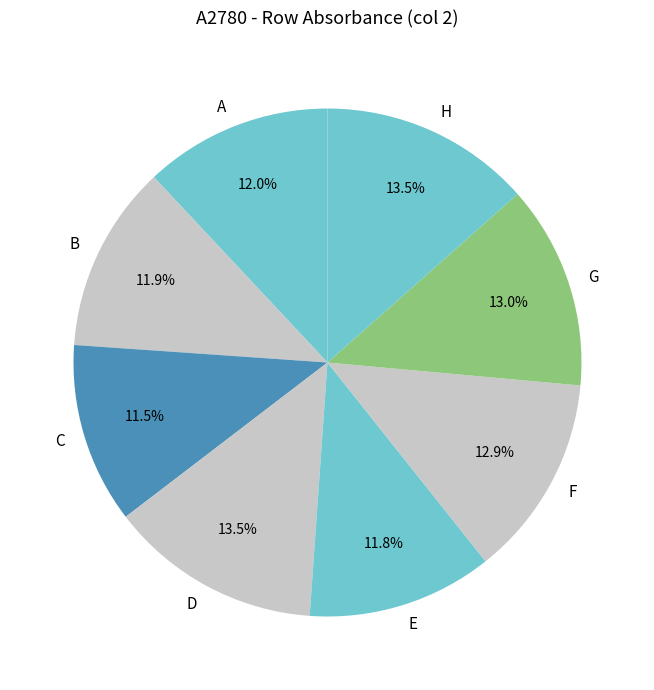

Does any single category account for the majority?

No